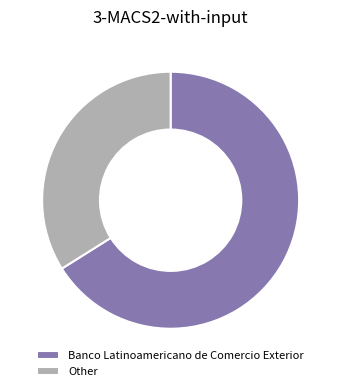

Which category has the smallest portion of the pie?

Other